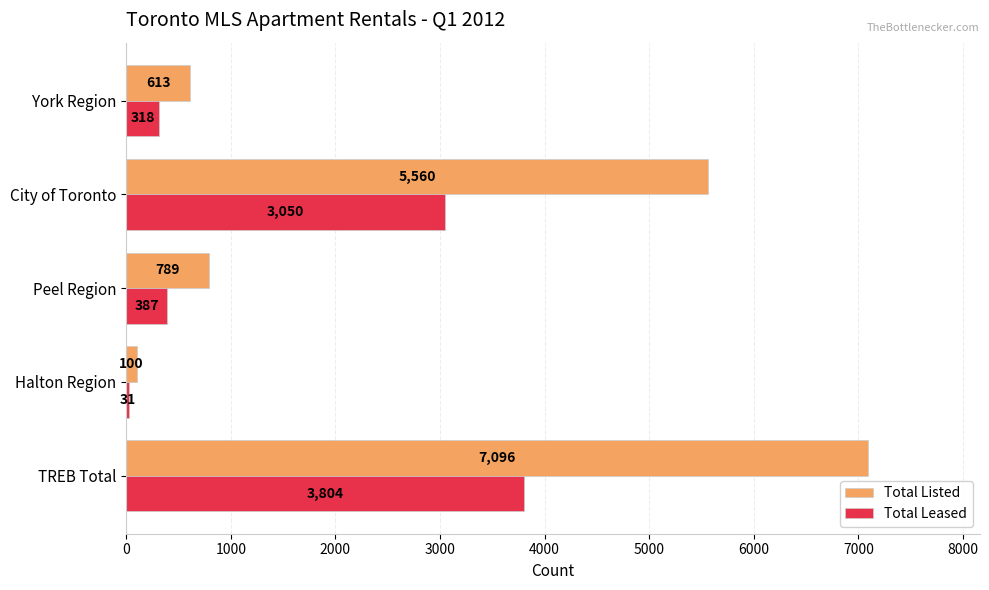

What is the spread (max minus min) of values at Halton Region?

69